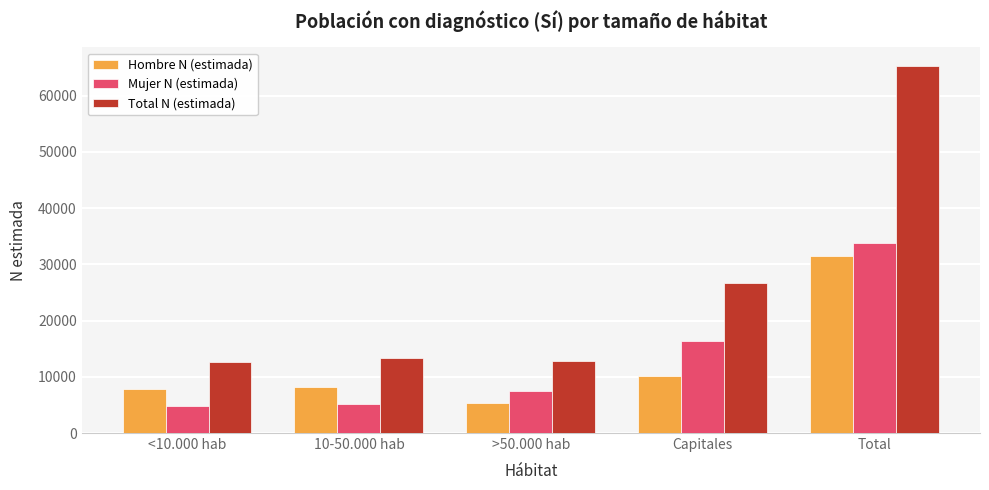

Is the value of Mujer N (estimada) at <10.000 hab greater than the value of Hombre N (estimada) at >50.000 hab?

No